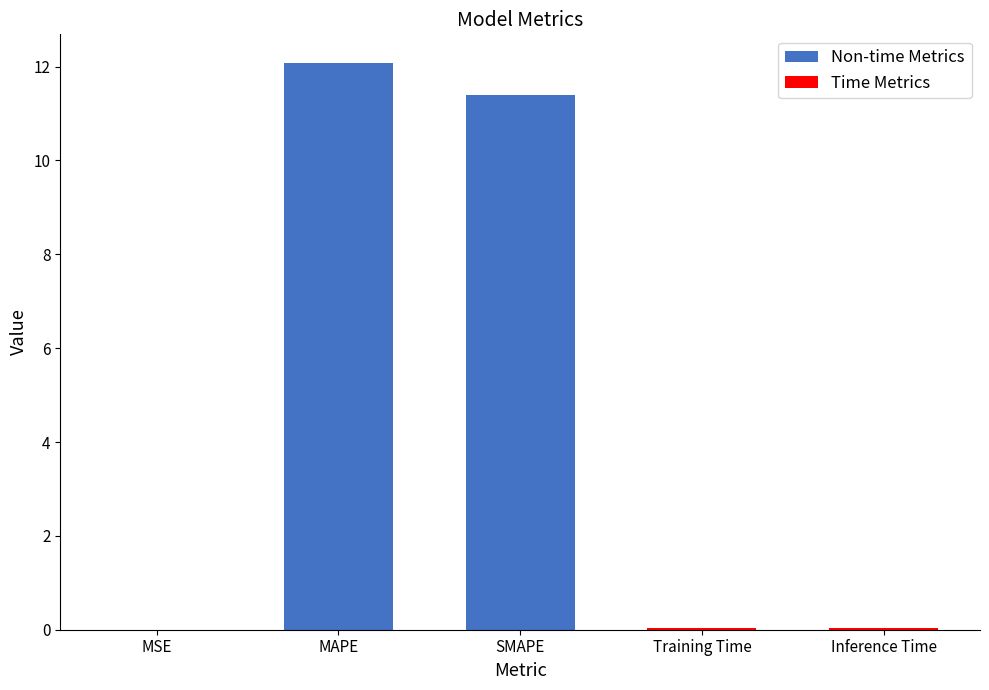

What is the greatest value displayed?

12.1